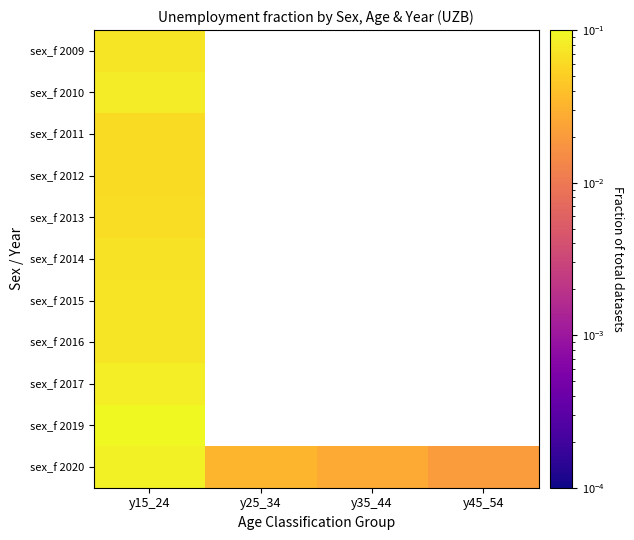

List the series in order of their peak value, highest first.

sex_f 2019, sex_f 2020, sex_f 2017, sex_f 2010, sex_f 2009, sex_f 2016, sex_f 2015, sex_f 2014, sex_f 2013, sex_f 2012, sex_f 2011